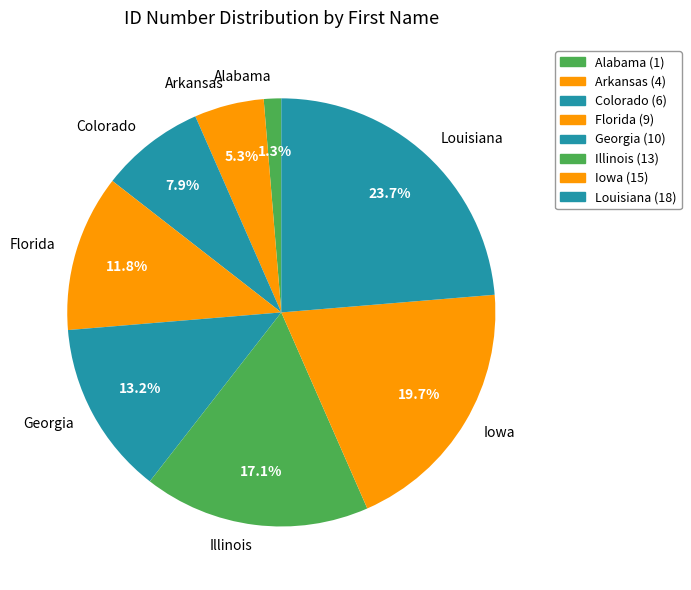

What is the smallest slice in the pie chart?

Alabama